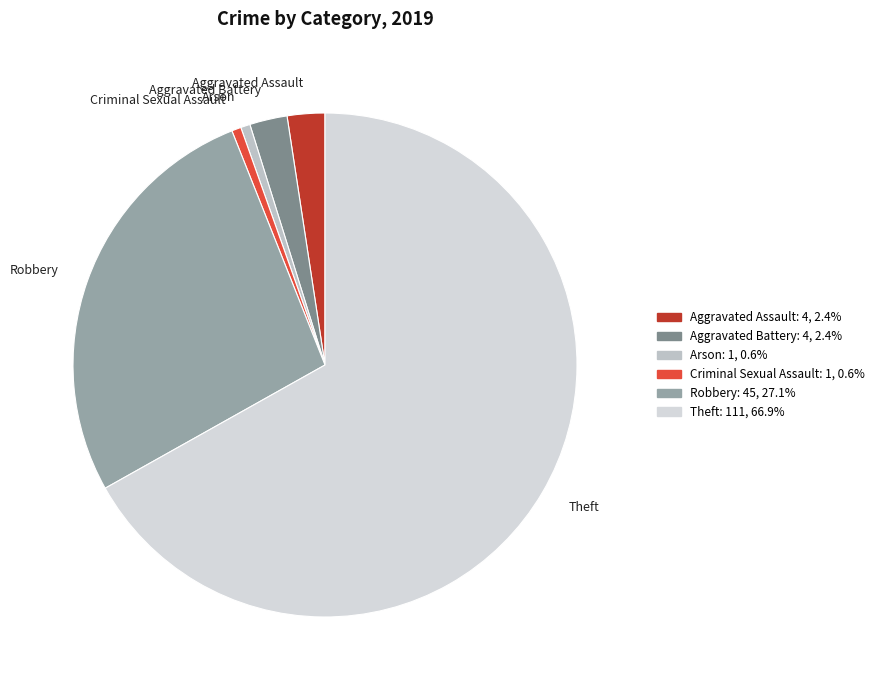

How many segments does this pie chart have?

6